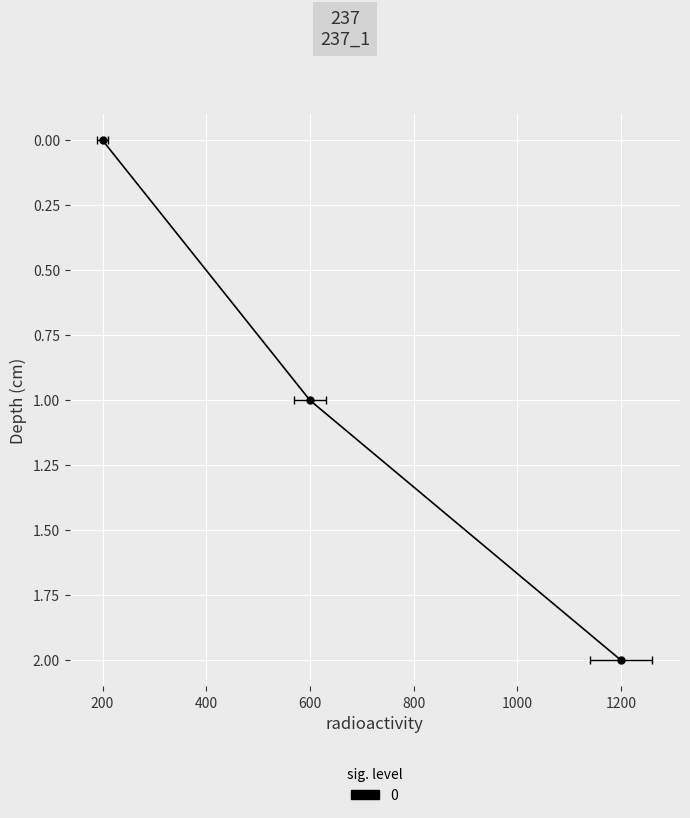

How many series are shown in this chart?

1